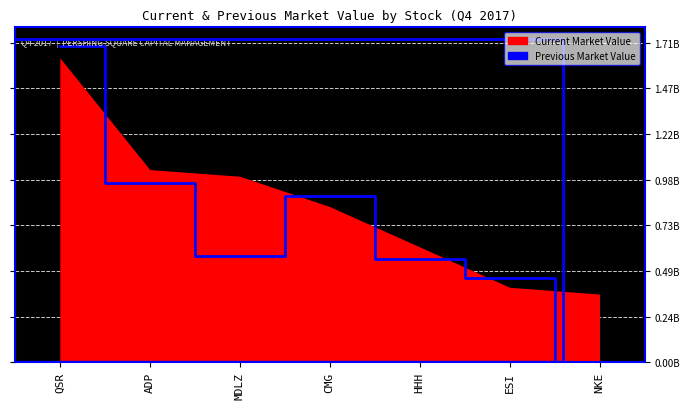

What is the maximum value shown in the chart?

1692867000